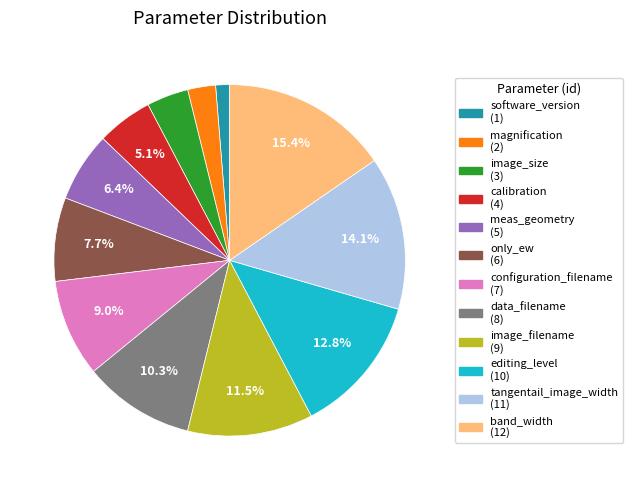

To the nearest percent, what is the average slice percentage?

8%